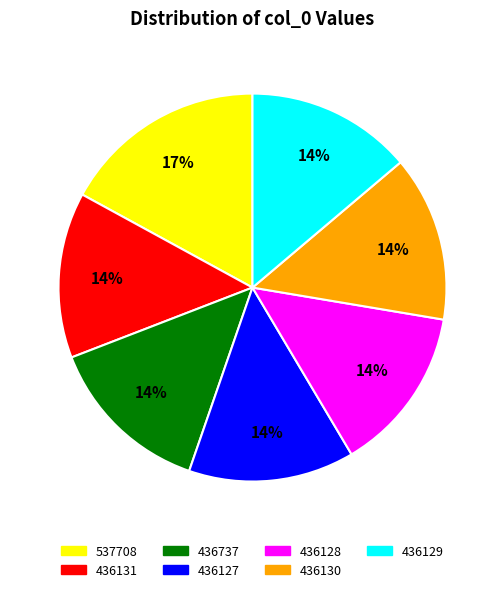

Which has a higher value, 436129 or 537708?

537708